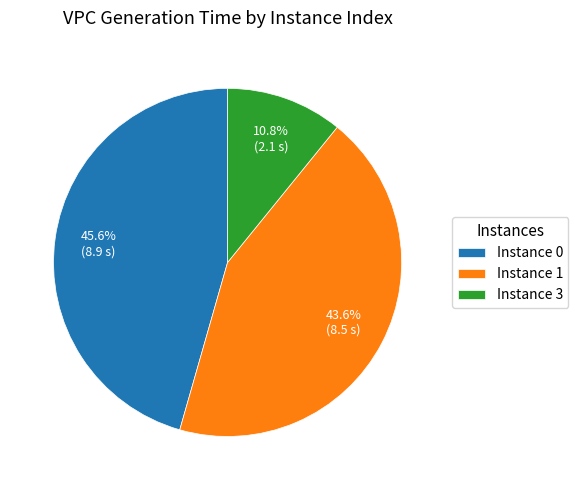

Rank the categories by value from lowest to highest.

Instance 3, Instance 1, Instance 0